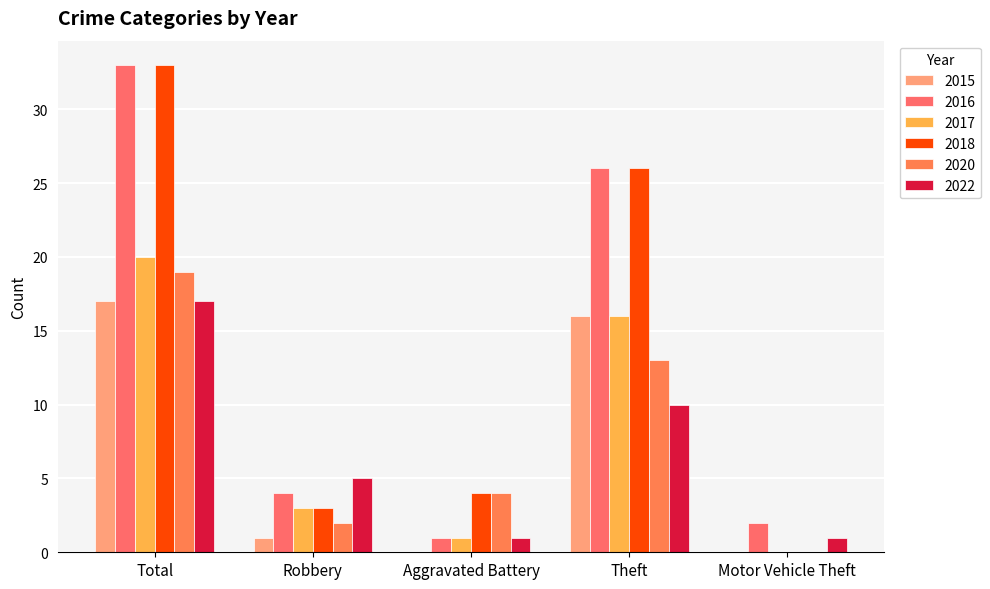

Count the number of categories in the chart.

5